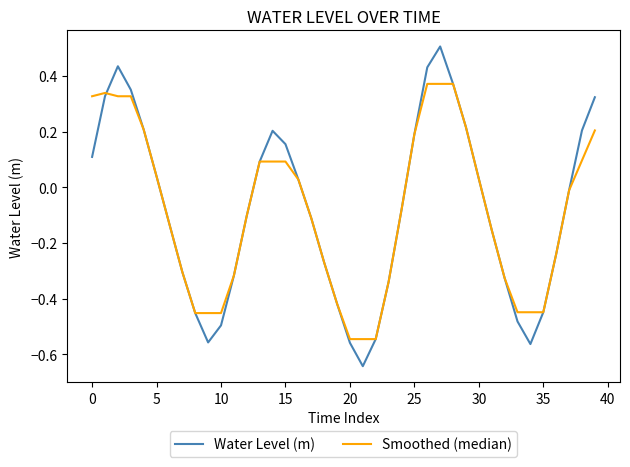

What is the greatest value displayed?

0.5